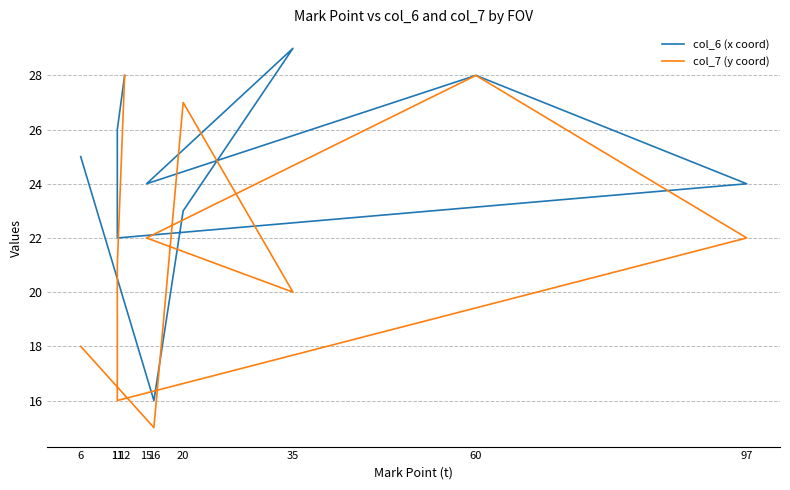

What is the lowest value of the col_6 (x coord) series?

16